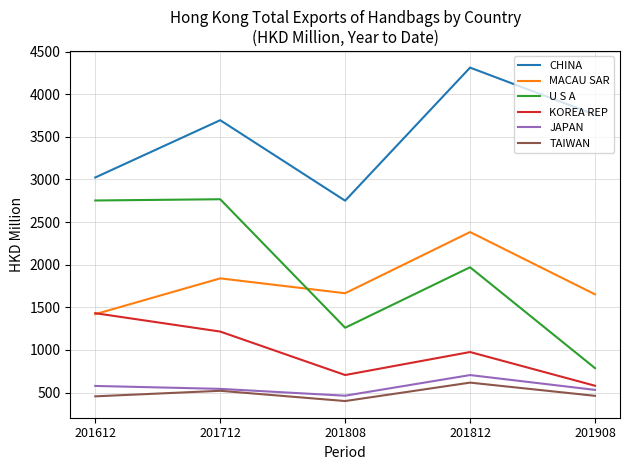

What is the sum of all TAIWAN values?

2455.4